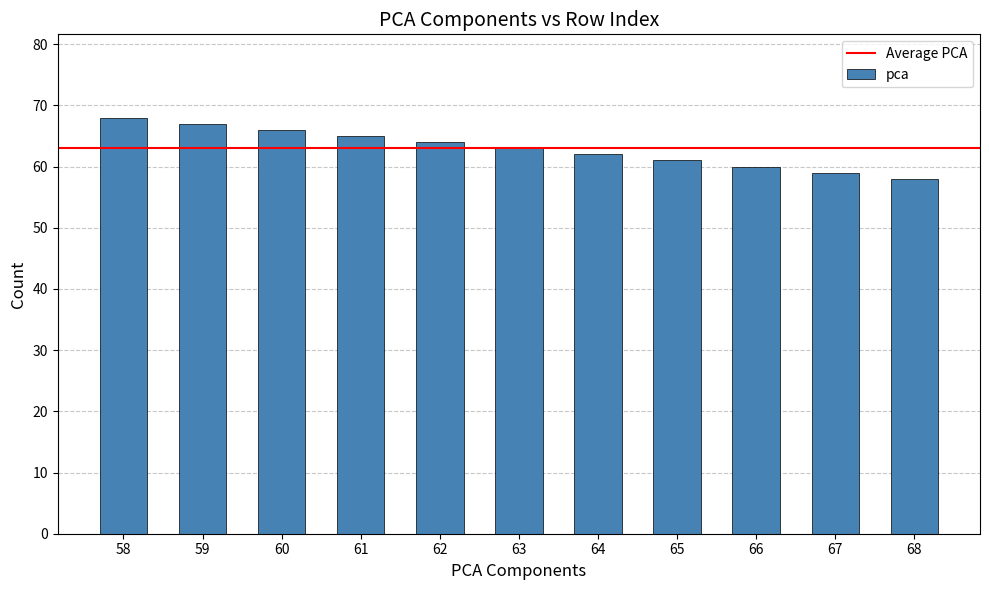

What value does the data have at 61?

65